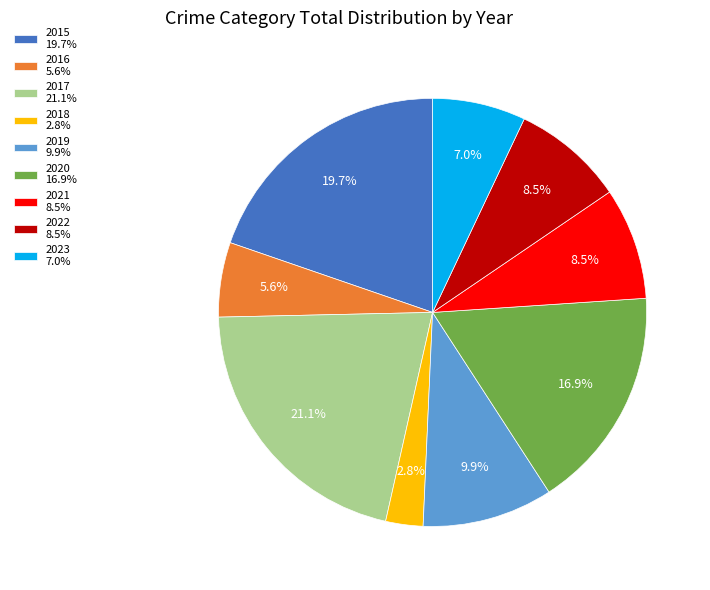

Does 2023 account for over 50% of the chart?

No